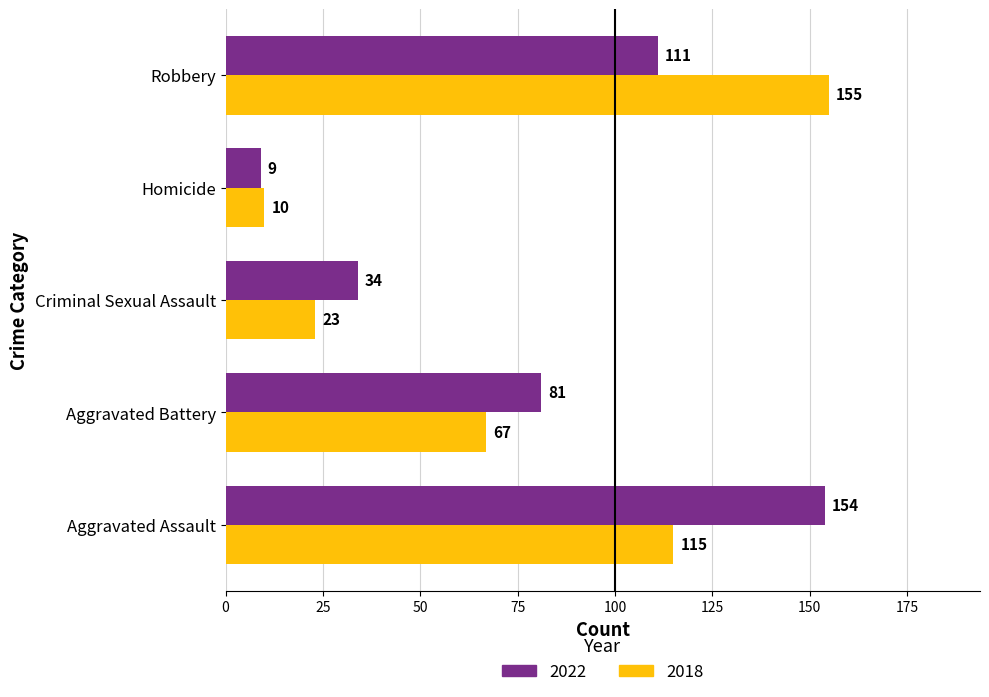

What is the total value across all series at Homicide?

19